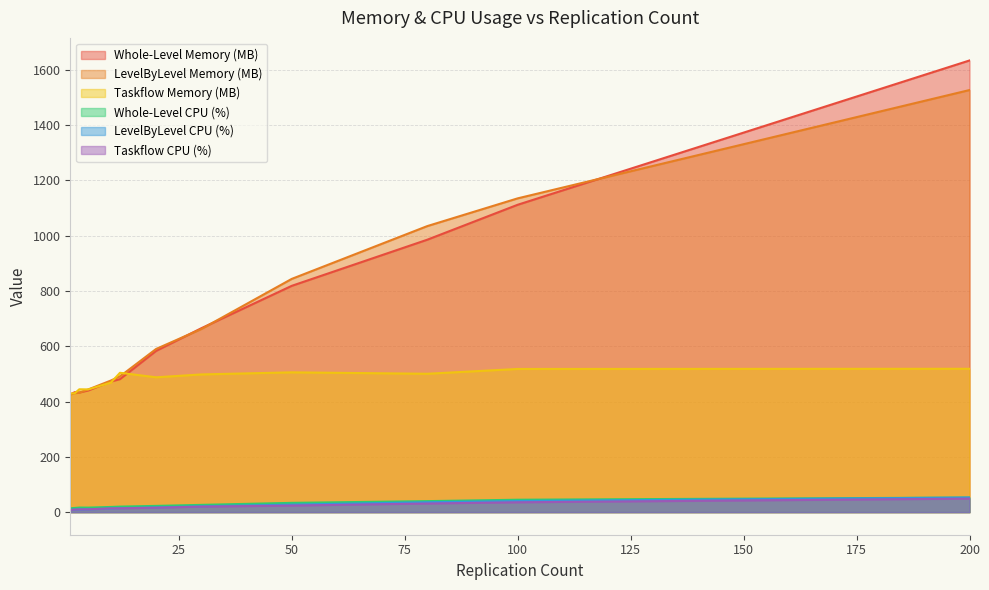

Does the chart display data point markers on the line(s)?

No